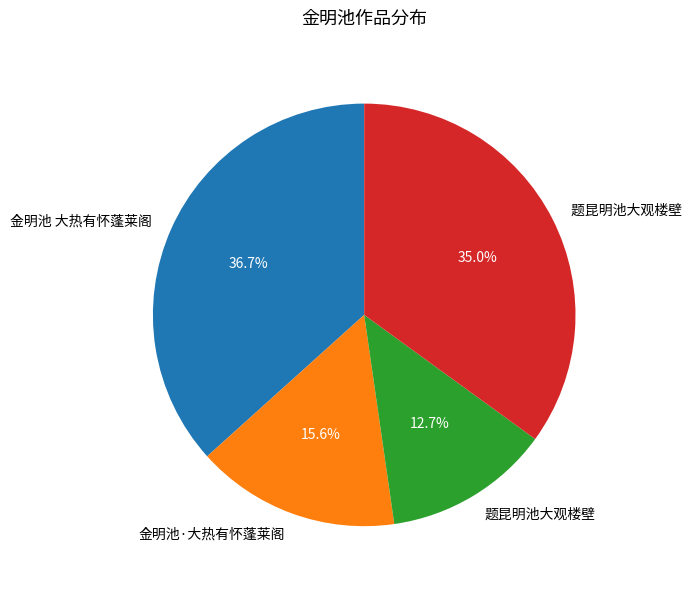

Does any single category account for the majority?

No